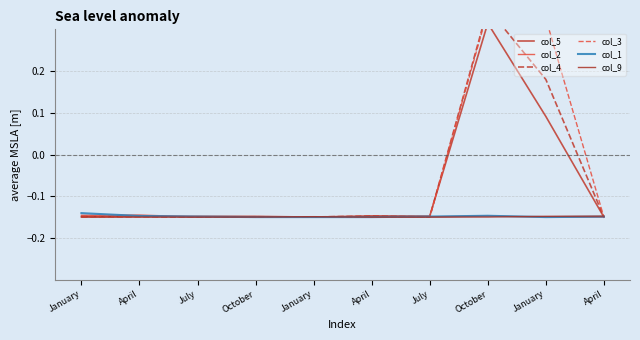

How many times do col_9 and col_3 cross each other?

3